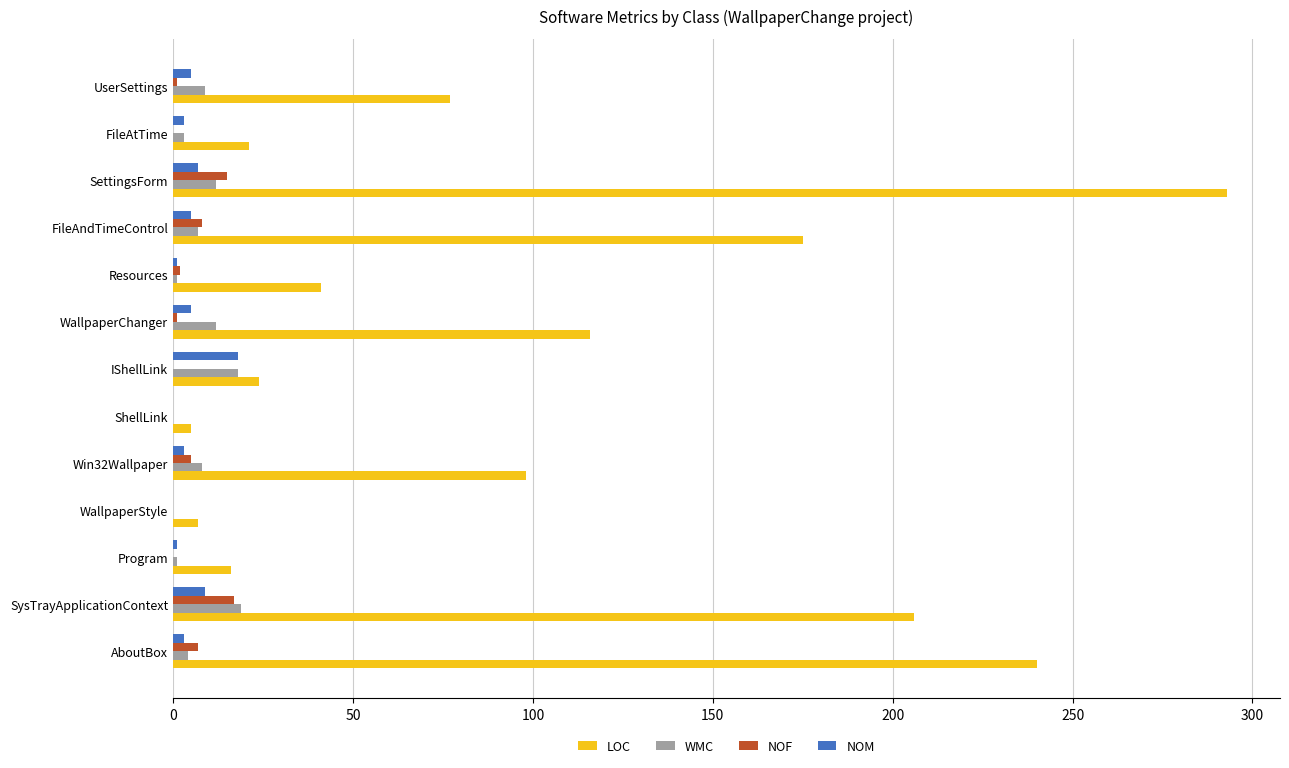

At which category is the sum across all series the highest?

SettingsForm